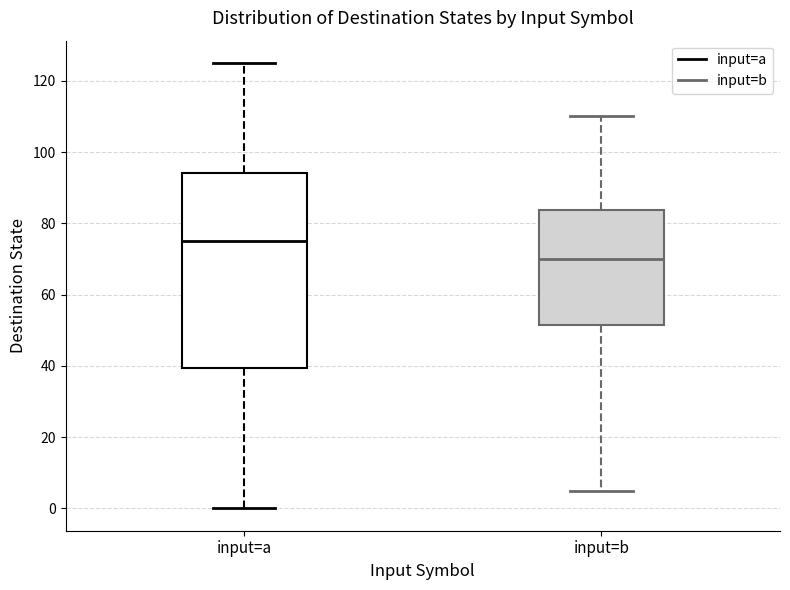

Which box has the highest median line?

input=a